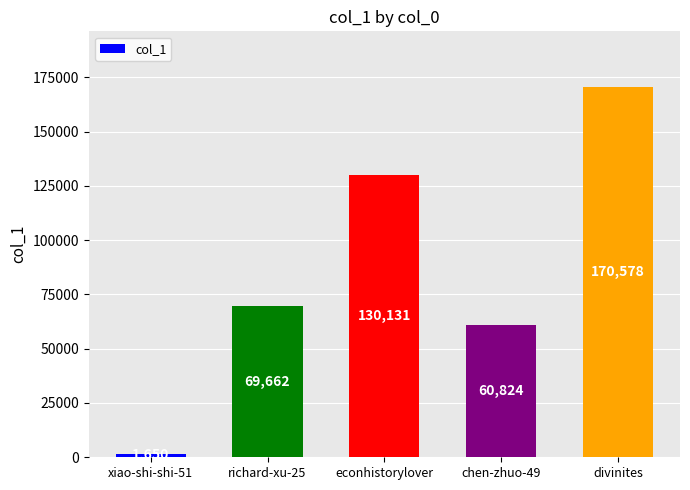

Between econhistorylover and richard-xu-25, which is larger?

econhistorylover